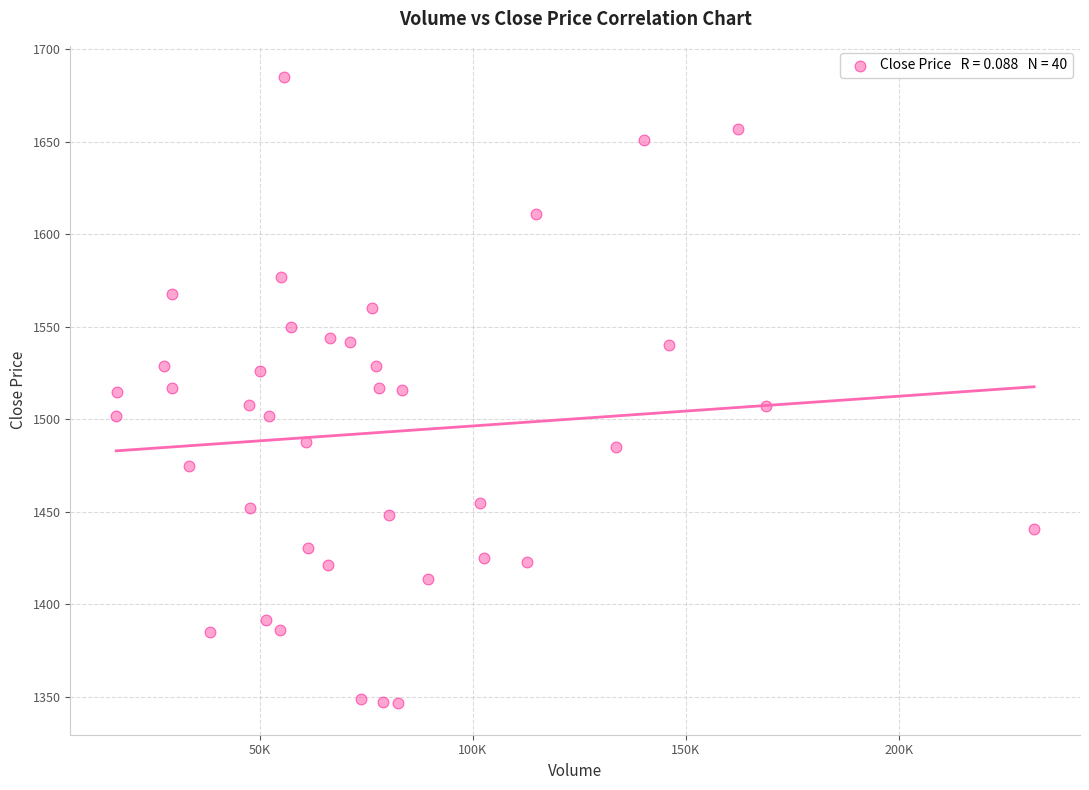

What is the range of Y values (max minus min)?

338.5